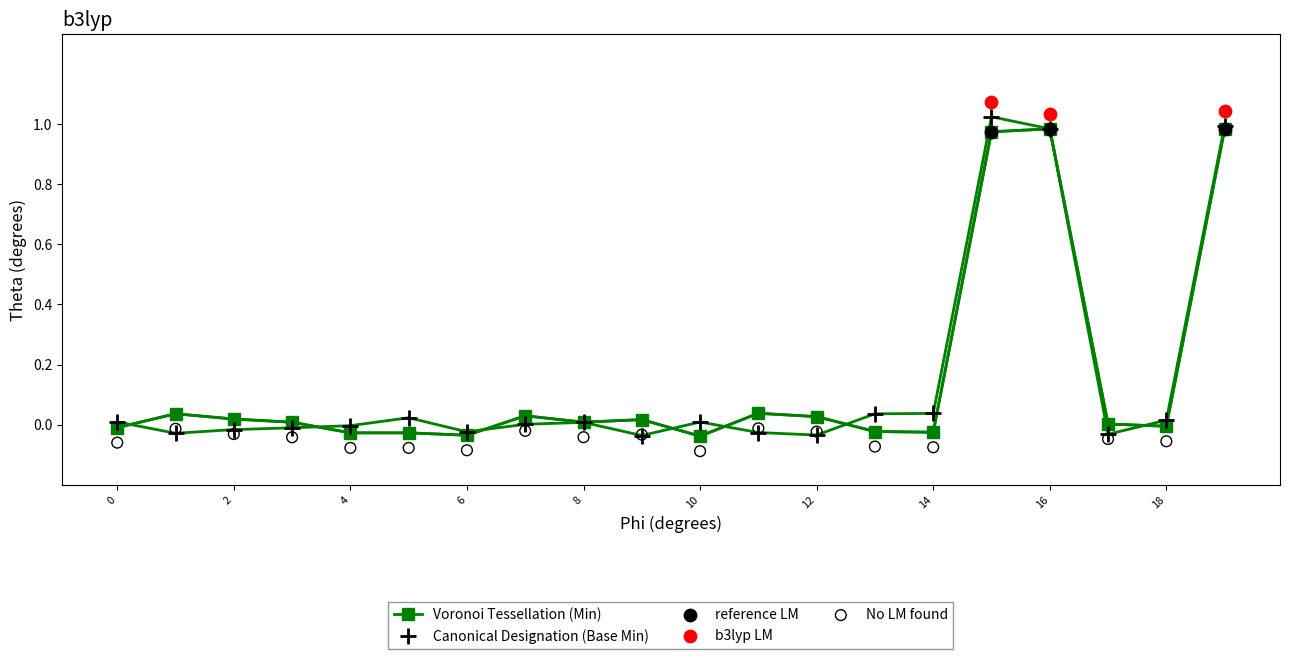

True or false: Canonical Designation (Base Min) has more than 2 interior local peaks.

True